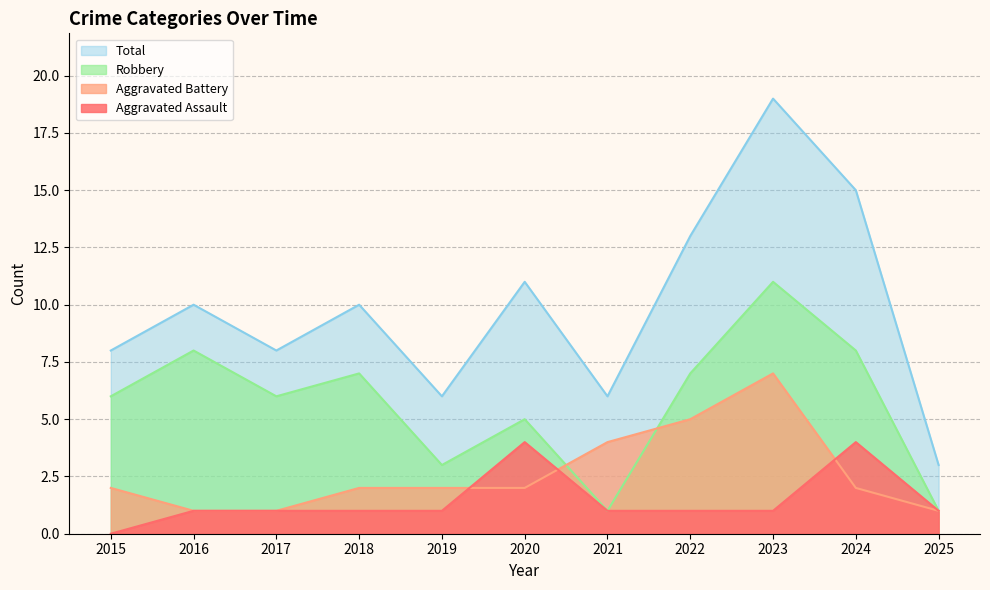

Which category has the highest value in the Robbery series?

2023